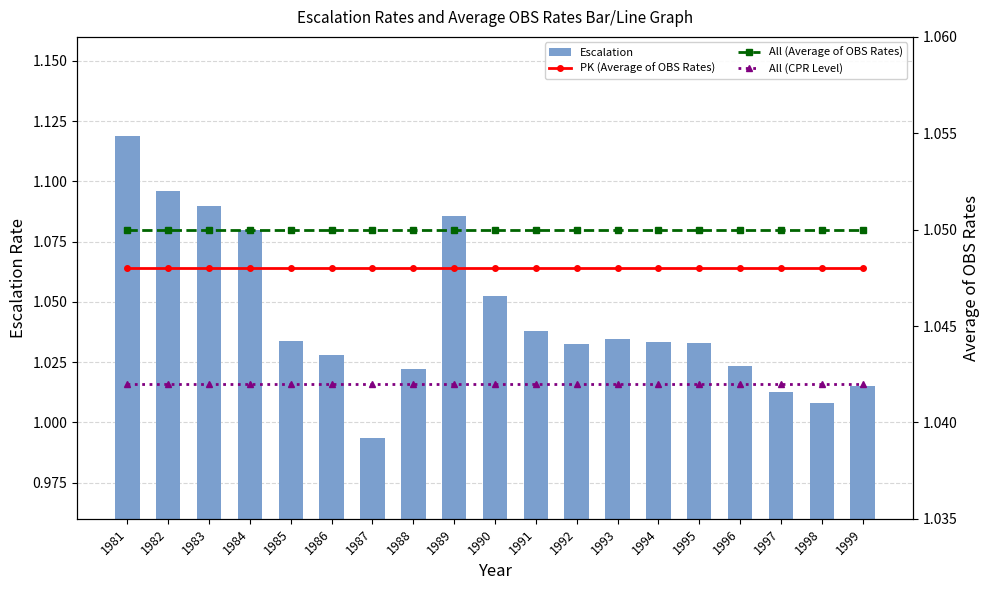

What is the value of the All (CPR Level) bar at the 10th from the left?

1.0